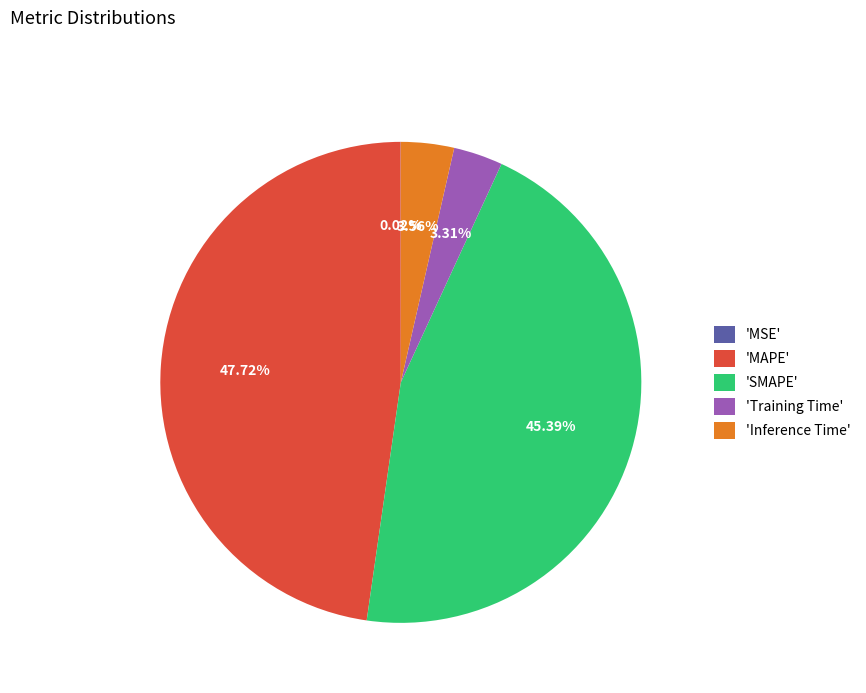

Does any single category account for the majority?

No